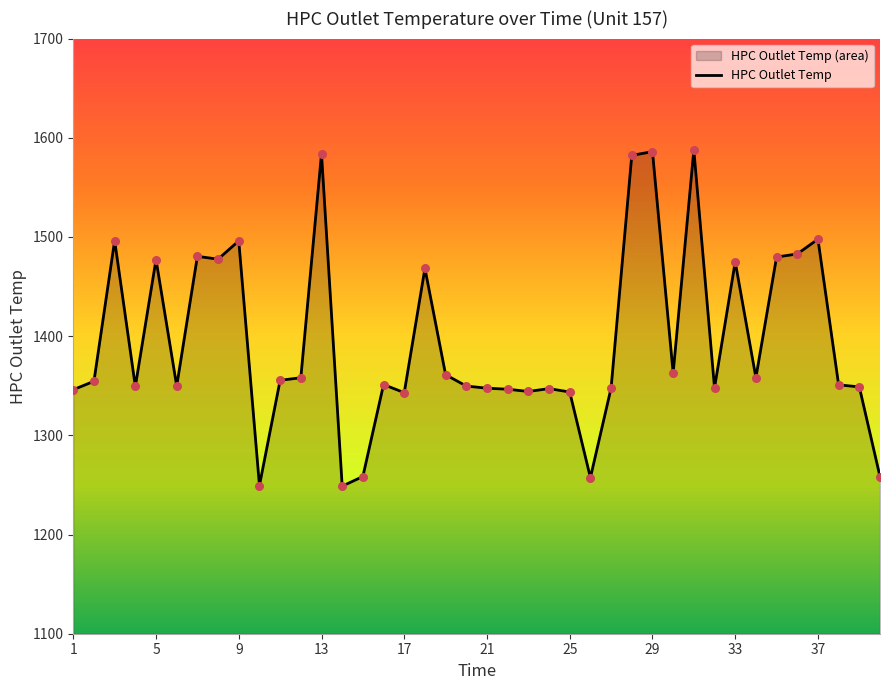

The value at 25 is 613.3. True or false?

False